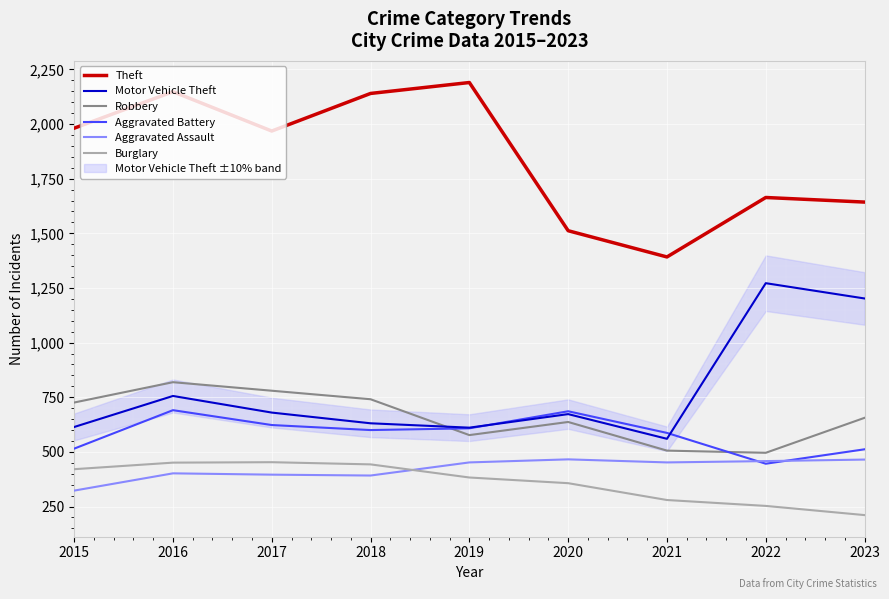

What are all the series names shown in the legend?

Theft, Motor Vehicle Theft, Robbery, Aggravated Battery, Aggravated Assault, Burglary